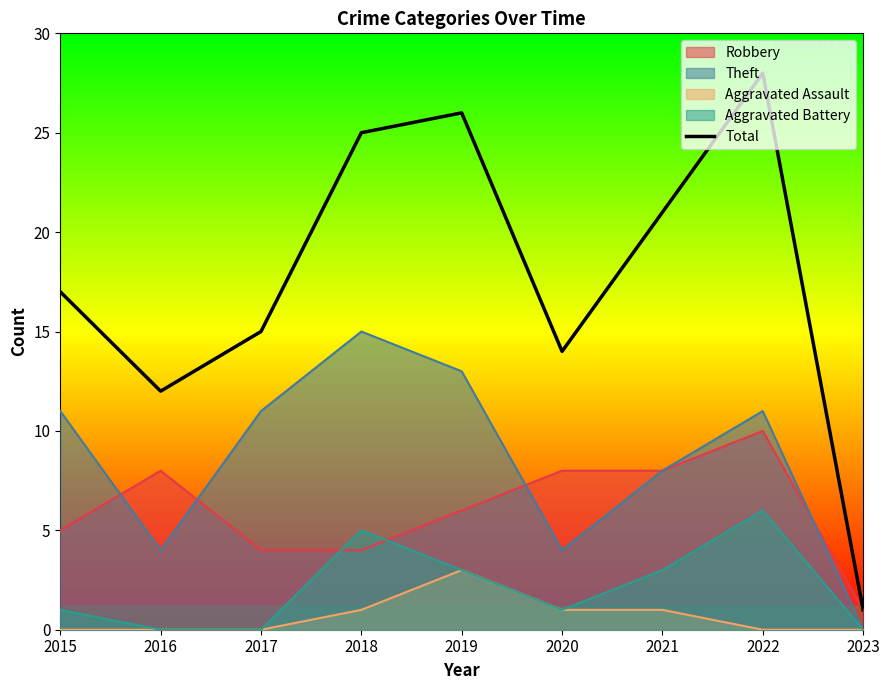

List the labels in order of value, largest first.

2022, 2019, 2018, 2021, 2015, 2017, 2020, 2016, 2023